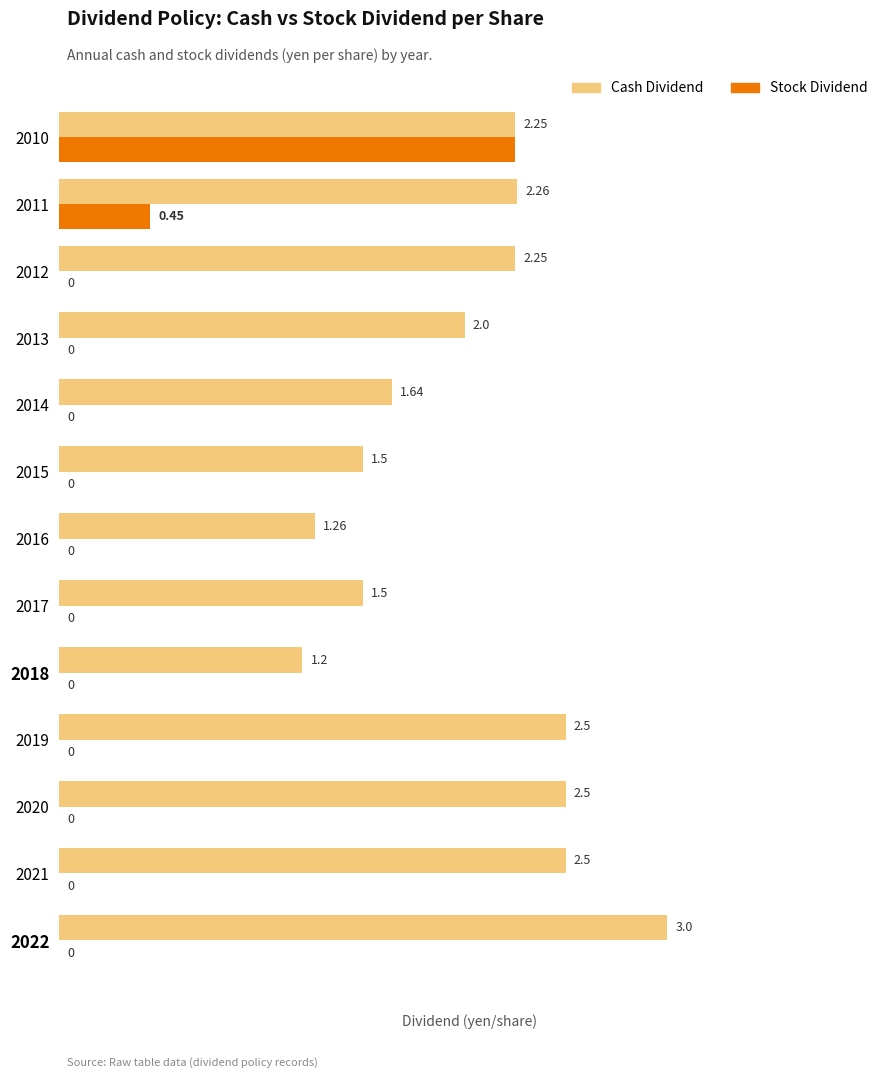

Which series has the largest total across all categories?

Cash Dividend